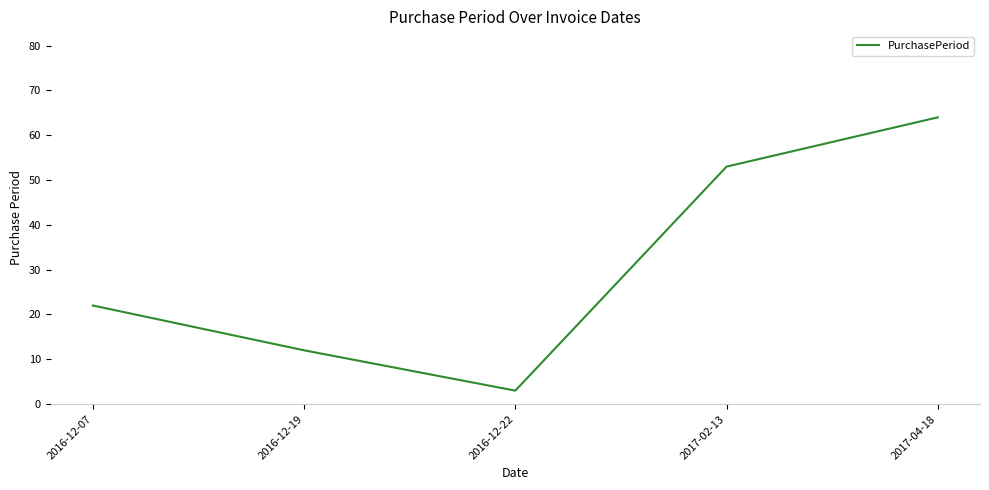

What is the difference between the values at 2016-12-19 and 2016-12-22?

9